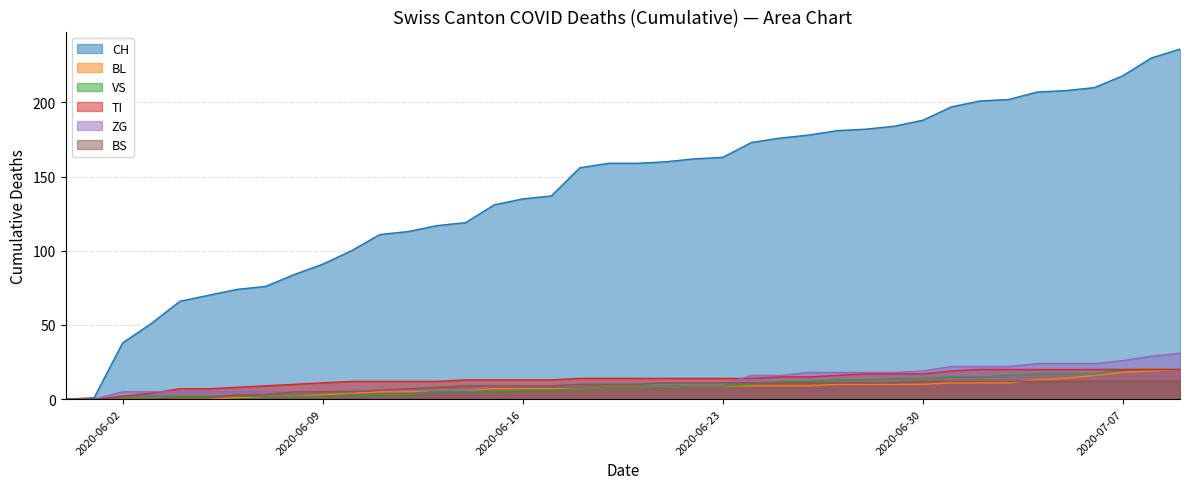

Reading left to right, list all the values displayed in this chart.

CH: 2020-05-31=0	2020-06-01=1	2020-06-02=38	2020-06-03=51	2020-06-04=66	2020-06-05=70	2020-06-06=74	2020-06-07=76	2020-06-08=84	2020-06-09=91	2020-06-10=100	2020-06-11=111	2020-06-12=113	2020-06-13=117	2020-06-14=119	2020-06-15=131	2020-06-16=135	2020-06-17=137	2020-06-18=156	2020-06-19=159	2020-06-20=159	2020-06-21=160	2020-06-22=162	2020-06-23=163	2020-06-24=173	2020-06-25=176	2020-06-26=178	2020-06-27=181	2020-06-28=182	2020-06-29=184	2020-06-30=188	2020-07-01=197	2020-07-02=201	2020-07-03=202	2020-07-04=207	2020-07-05=208	2020-07-06=210	2020-07-07=218	2020-07-08=230	2020-07-09=236
BL: 2020-05-31=0	2020-06-01=0	2020-06-02=0	2020-06-03=0	2020-06-04=0	2020-06-05=0	2020-06-06=1	2020-06-07=2	2020-06-08=2	2020-06-09=3	2020-06-10=4	2020-06-11=5	2020-06-12=5	2020-06-13=6	2020-06-14=6	2020-06-15=7	2020-06-16=7	2020-06-17=7	2020-06-18=7	2020-06-19=8	2020-06-20=8	2020-06-21=8	2020-06-22=9	2020-06-23=9	2020-06-24=9	2020-06-25=9	2020-06-26=9	2020-06-27=10	2020-06-28=10	2020-06-29=10	2020-06-30=10	2020-07-01=11	2020-07-02=11	2020-07-03=11	2020-07-04=13	2020-07-05=14	2020-07-06=16	2020-07-07=18	2020-07-08=19	2020-07-09=20
VS: 2020-05-31=0	2020-06-01=0	2020-06-02=1	2020-06-03=2	2020-06-04=2	2020-06-05=2	2020-06-06=2	2020-06-07=2	2020-06-08=2	2020-06-09=2	2020-06-10=3	2020-06-11=3	2020-06-12=3	2020-06-13=5	2020-06-14=5	2020-06-15=5	2020-06-16=6	2020-06-17=6	2020-06-18=7	2020-06-19=8	2020-06-20=8	2020-06-21=8	2020-06-22=9	2020-06-23=9	2020-06-24=10	2020-06-25=12	2020-06-26=12	2020-06-27=13	2020-06-28=13	2020-06-29=14	2020-06-30=14	2020-07-01=15	2020-07-02=15	2020-07-03=16	2020-07-04=17	2020-07-05=17	2020-07-06=17	2020-07-07=20	2020-07-08=20	2020-07-09=20
TI: 2020-05-31=0	2020-06-01=0	2020-06-02=2	2020-06-03=4	2020-06-04=7	2020-06-05=7	2020-06-06=8	2020-06-07=9	2020-06-08=10	2020-06-09=11	2020-06-10=12	2020-06-11=12	2020-06-12=12	2020-06-13=12	2020-06-14=13	2020-06-15=13	2020-06-16=13	2020-06-17=13	2020-06-18=14	2020-06-19=14	2020-06-20=14	2020-06-21=14	2020-06-22=14	2020-06-23=14	2020-06-24=14	2020-06-25=15	2020-06-26=15	2020-06-27=16	2020-06-28=17	2020-06-29=17	2020-06-30=17	2020-07-01=19	2020-07-02=20	2020-07-03=20	2020-07-04=20	2020-07-05=20	2020-07-06=20	2020-07-07=20	2020-07-08=20	2020-07-09=20
ZG: 2020-05-31=0	2020-06-01=0	2020-06-02=5	2020-06-03=5	2020-06-04=5	2020-06-05=5	2020-06-06=5	2020-06-07=5	2020-06-08=5	2020-06-09=5	2020-06-10=6	2020-06-11=6	2020-06-12=6	2020-06-13=6	2020-06-14=6	2020-06-15=9	2020-06-16=9	2020-06-17=9	2020-06-18=10	2020-06-19=10	2020-06-20=10	2020-06-21=10	2020-06-22=10	2020-06-23=10	2020-06-24=16	2020-06-25=16	2020-06-26=18	2020-06-27=18	2020-06-28=18	2020-06-29=18	2020-06-30=19	2020-07-01=22	2020-07-02=22	2020-07-03=22	2020-07-04=24	2020-07-05=24	2020-07-06=24	2020-07-07=26	2020-07-08=29	2020-07-09=31
BS: 2020-05-31=0	2020-06-01=0	2020-06-02=0	2020-06-03=0	2020-06-04=1	2020-06-05=1	2020-06-06=3	2020-06-07=3	2020-06-08=5	2020-06-09=5	2020-06-10=5	2020-06-11=6	2020-06-12=7	2020-06-13=8	2020-06-14=9	2020-06-15=9	2020-06-16=9	2020-06-17=9	2020-06-18=10	2020-06-19=10	2020-06-20=10	2020-06-21=11	2020-06-22=11	2020-06-23=11	2020-06-24=11	2020-06-25=11	2020-06-26=11	2020-06-27=11	2020-06-28=11	2020-06-29=11	2020-06-30=12	2020-07-01=12	2020-07-02=12	2020-07-03=12	2020-07-04=12	2020-07-05=12	2020-07-06=12	2020-07-07=12	2020-07-08=12	2020-07-09=12